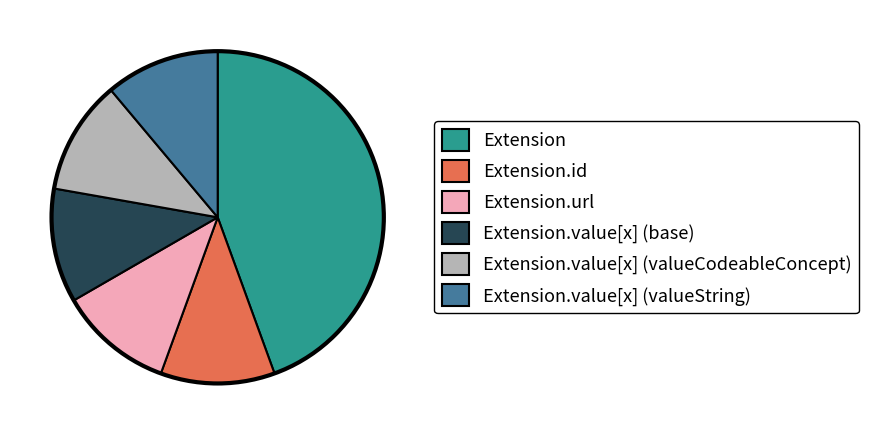

What is the largest slice in the pie chart?

Extension